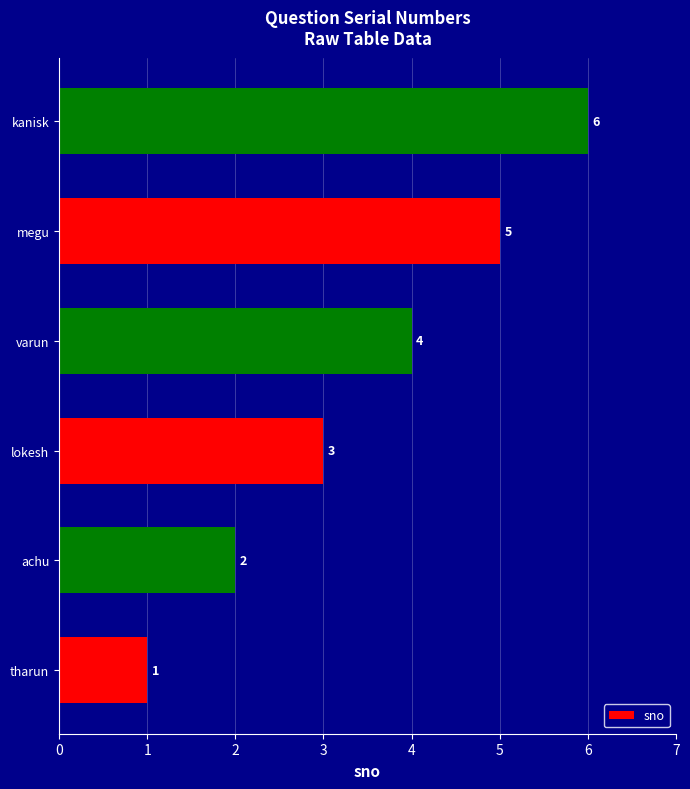

Count the number of categories in the chart.

6